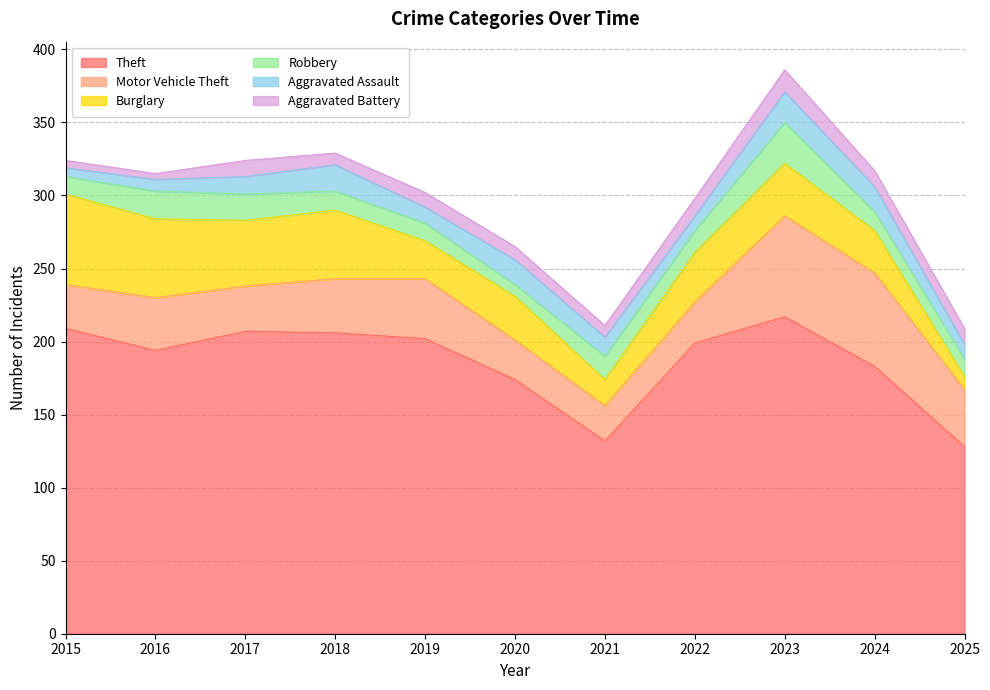

What is the spread (max minus min) of values at 2021?

124